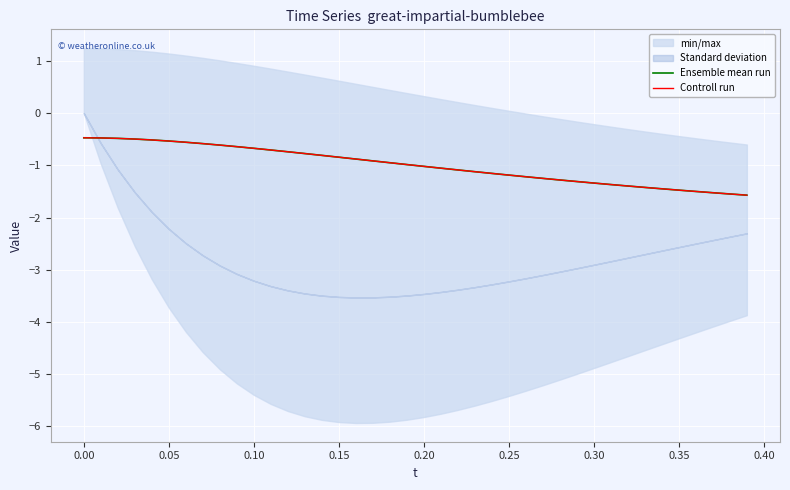

What is the greatest value displayed?

-0.5